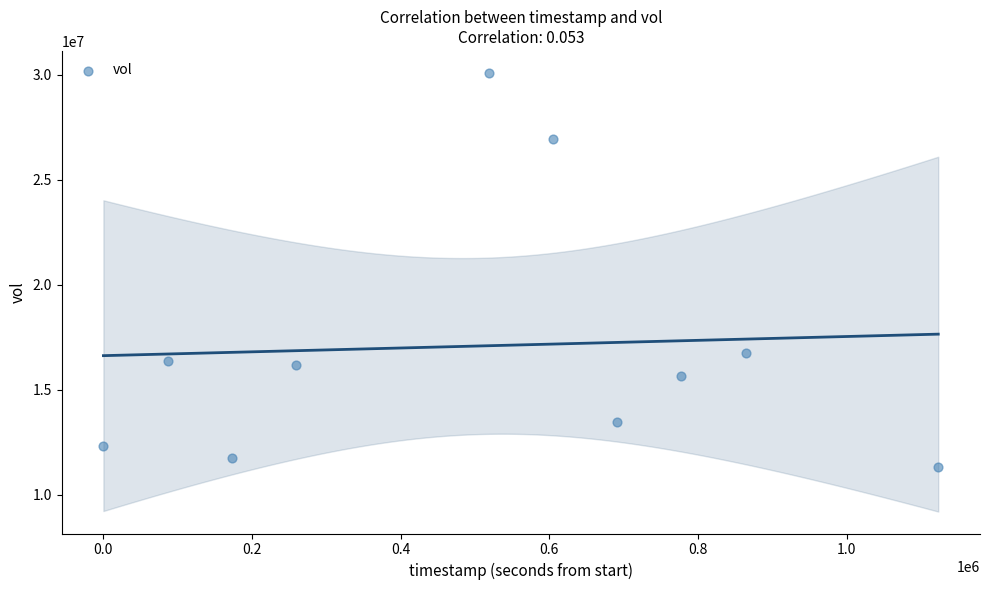

What is the average Y value?

17093050